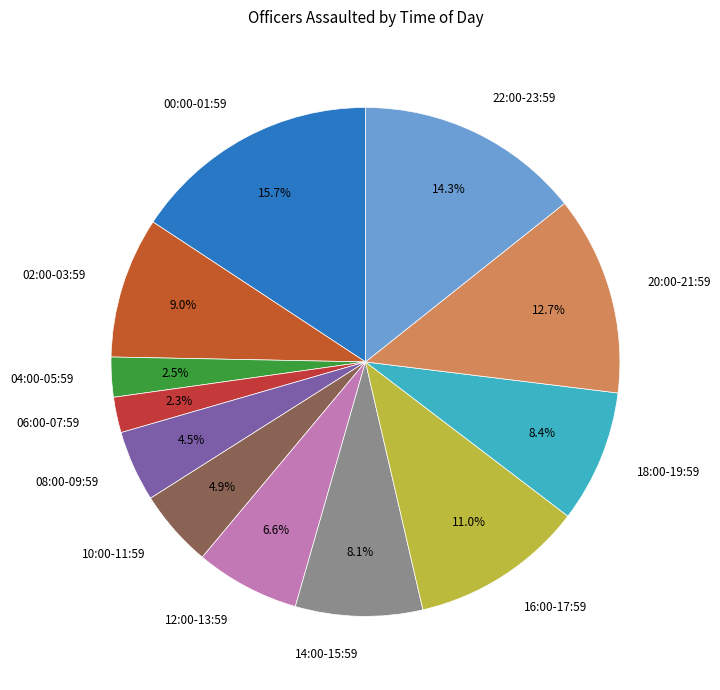

Is there any slice that represents more than half of the pie?

No